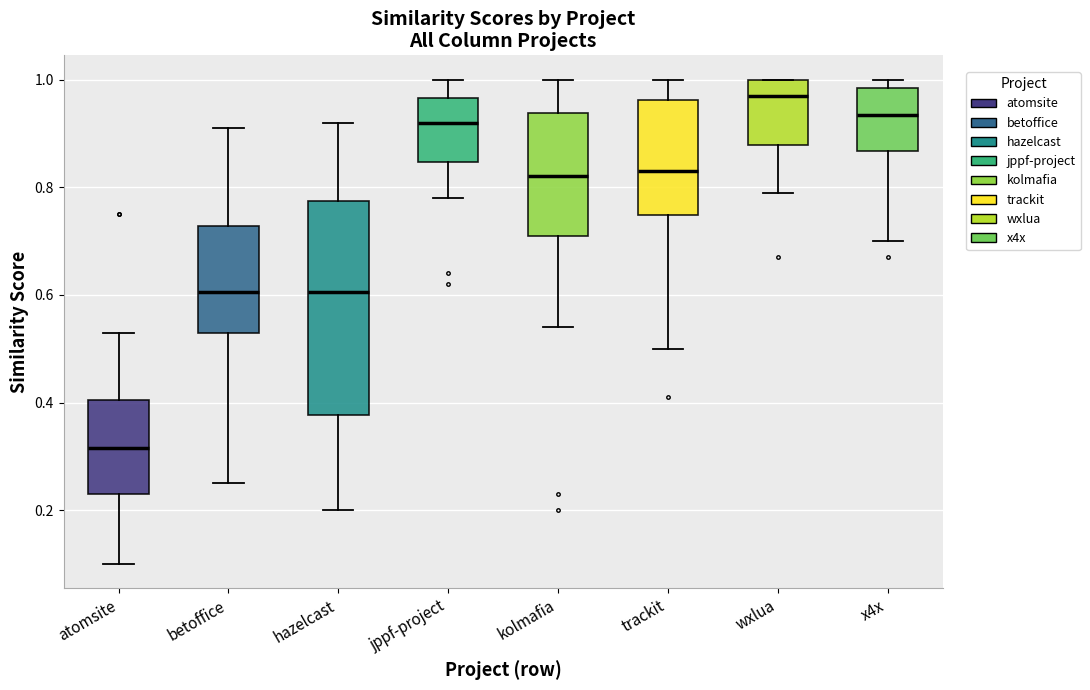

Reading left to right, read every box against the y-axis: the position of its median line, the range the box covers, and the ends of its whiskers. The values are not printed on the chart, so give them approximately, as read against the axis.

atomsite: median 0.32, box 0.24 to 0.40, whiskers 0.10 to 0.54
betoffice: median 0.60, box 0.54 to 0.72, whiskers 0.26 to 0.92
hazelcast: median 0.60, box 0.38 to 0.78, whiskers 0.20 to 0.92
jppf-project: median 0.92, box 0.84 to 0.96, whiskers 0.78 to 1.00
kolmafia: median 0.82, box 0.72 to 0.94, whiskers 0.54 to 1.00
trackit: median 0.84, box 0.74 to 0.96, whiskers 0.50 to 1.00
wxlua: median 0.98, box 0.88 to 1.00, whiskers 0.80 to 1.00
x4x: median 0.94, box 0.86 to 0.98, whiskers 0.70 to 1.00